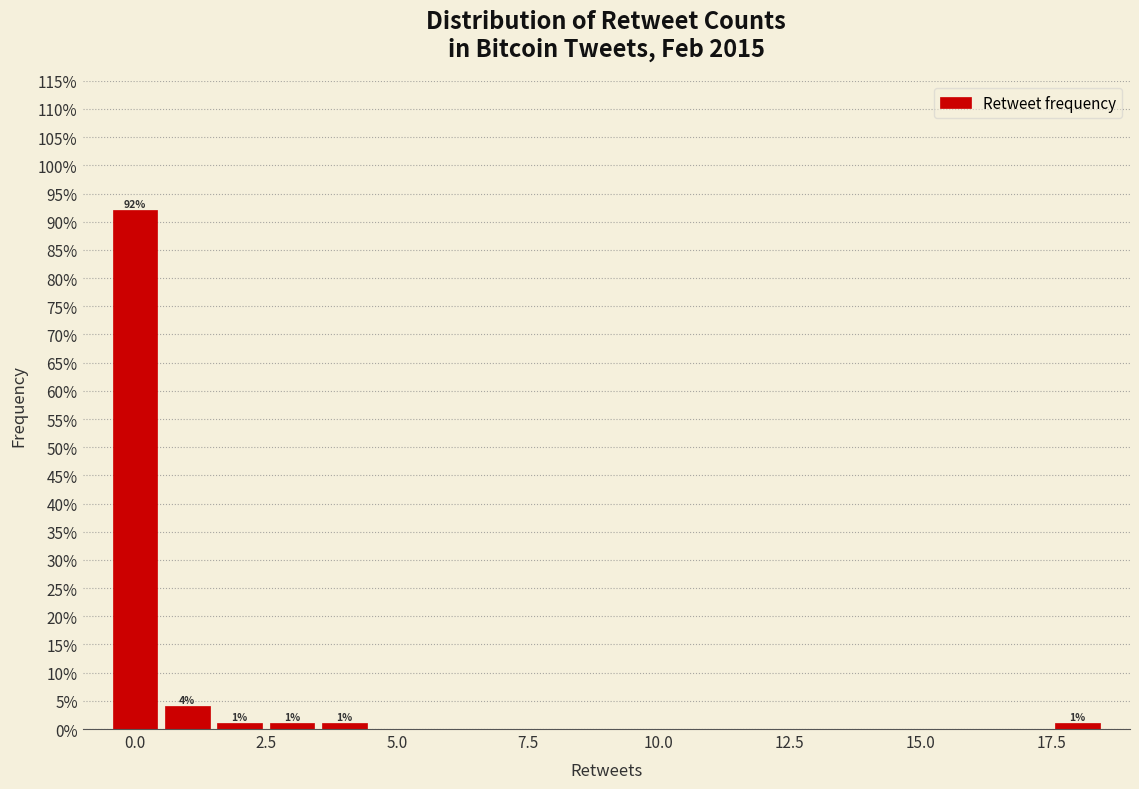

Around what value on the x-axis is the tallest bar? Give the approximate position of its centre, as read against the axis.

0.0